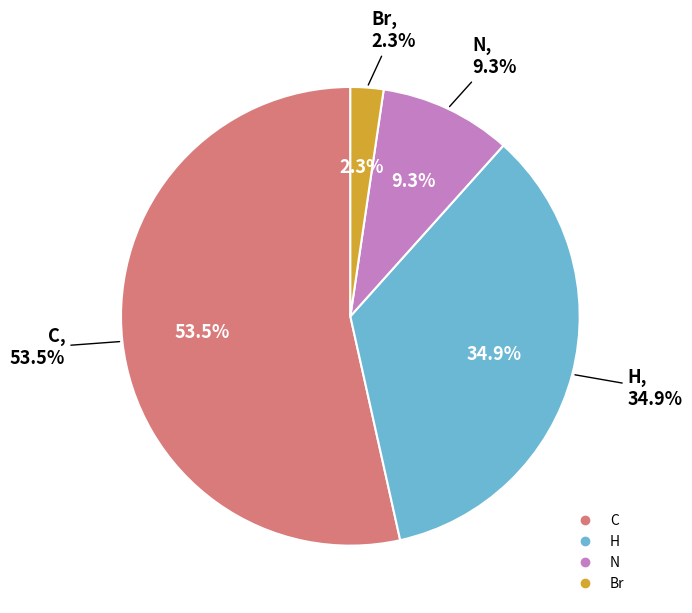

The Br slice represents 15% of the pie. True or false?

False